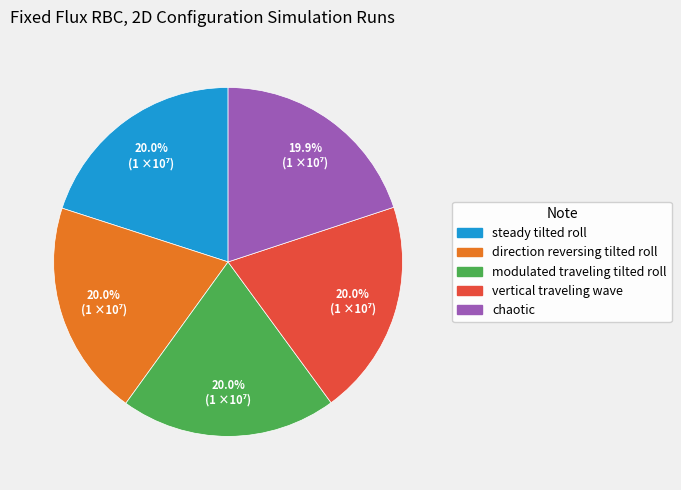

Approximately how many times larger is the value at steady tilted roll compared to direction reversing tilted roll?

1.0